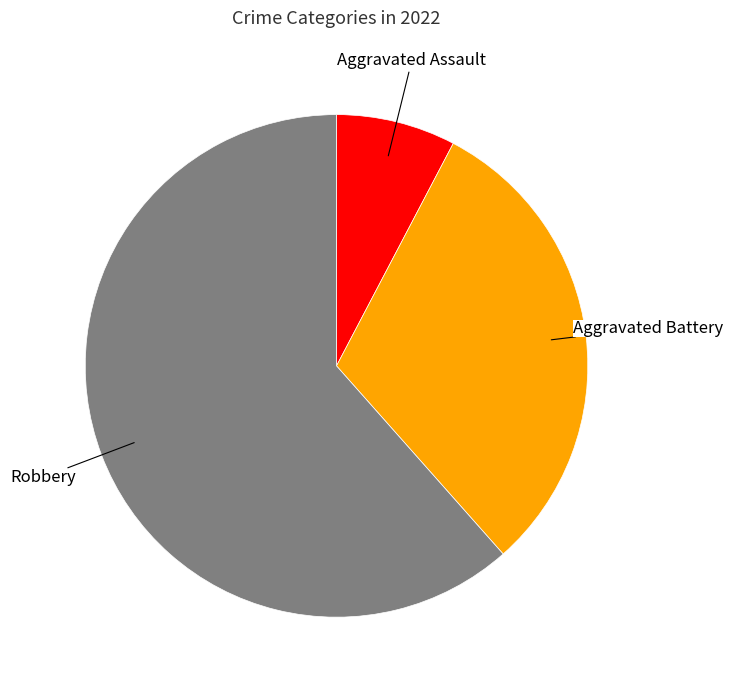

How many slices are in this pie chart?

3